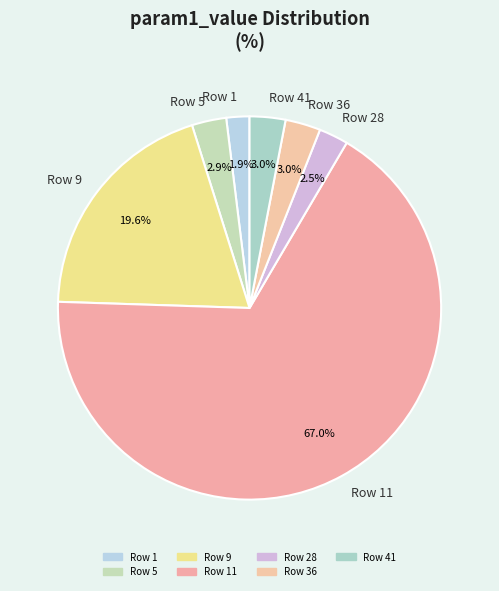

Is Row 41 the majority of the pie?

No